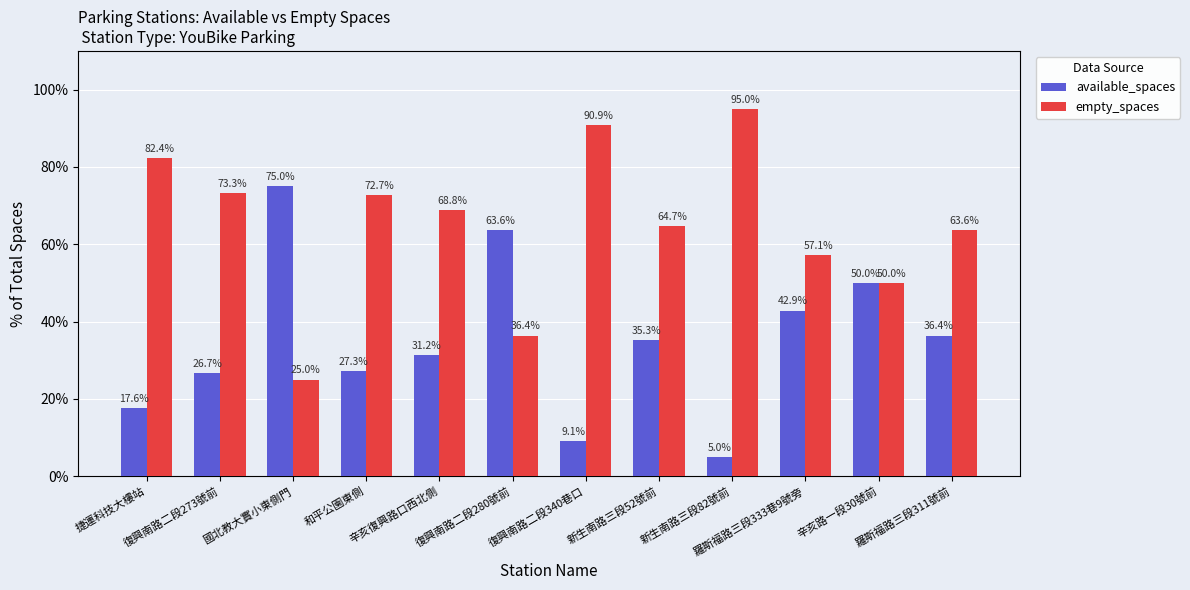

List the series in order of their peak value, highest first.

empty_spaces, available_spaces